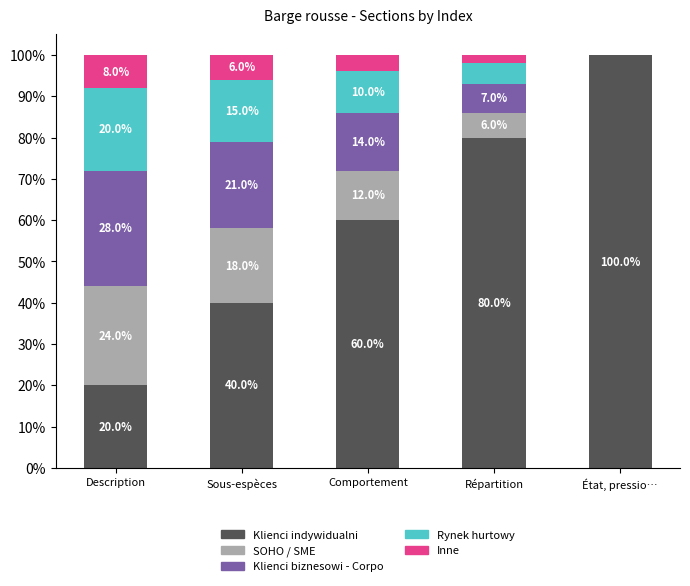

What is the sum of the Klienci indywidualni values at Sous-espèces and Répartition?

120